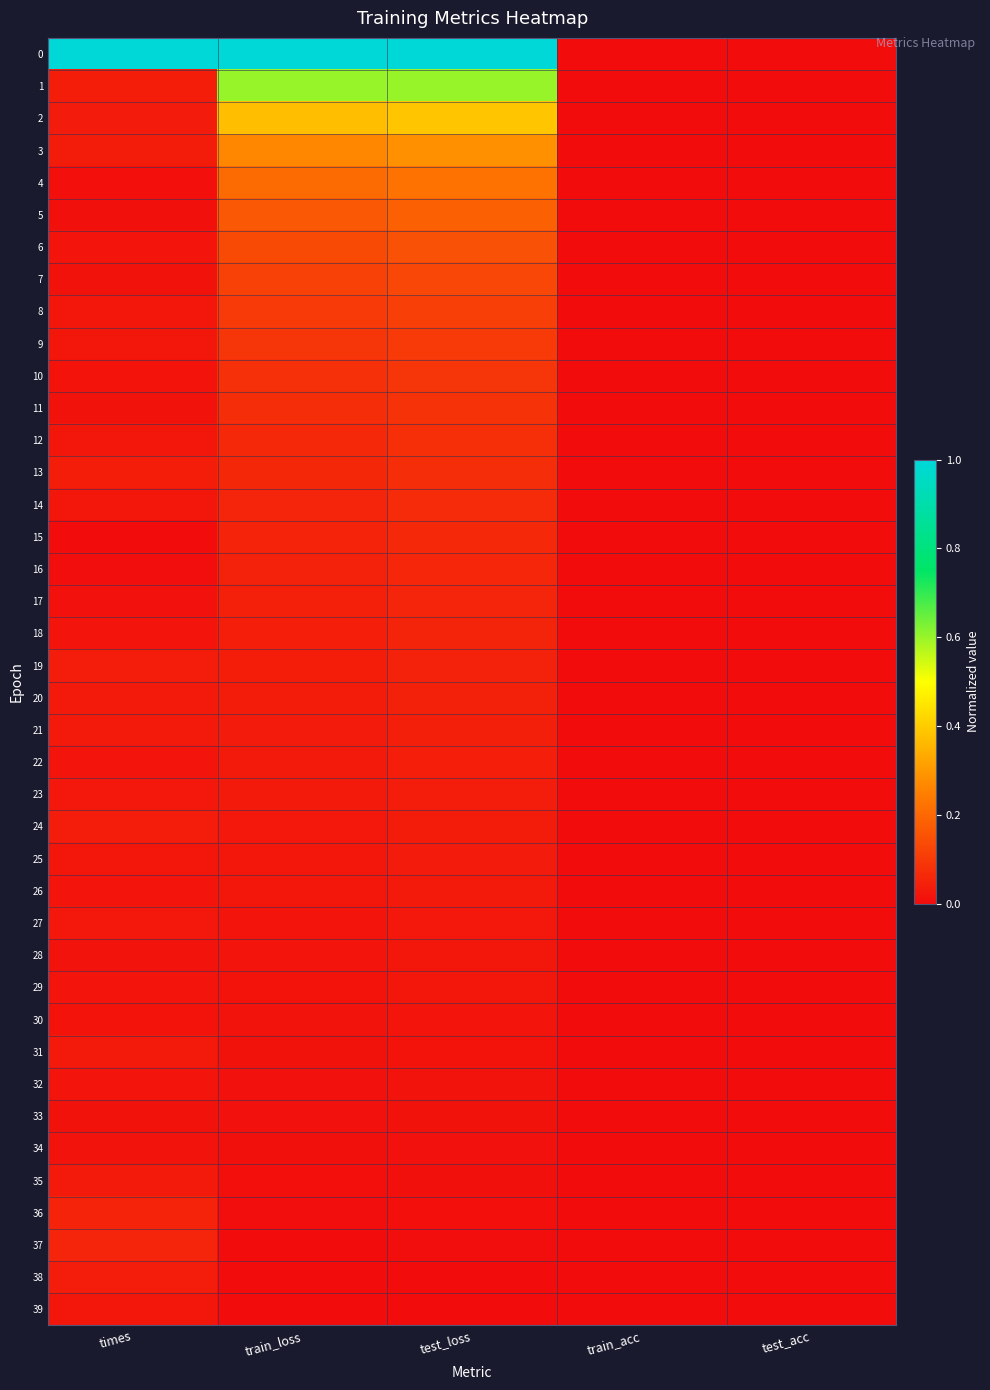

Reading right to left, list all the values displayed in this chart.

0: test_acc=0.0	train_acc=0.0	test_loss=1.0	train_loss=1.0	times=1.0
1: test_acc=0.0	train_acc=0.0	test_loss=0.6	train_loss=0.6	times=0.0
2: test_acc=0.0	train_acc=0.0	test_loss=0.4	train_loss=0.4	times=0.0
3: test_acc=0.0	train_acc=0.0	test_loss=0.3	train_loss=0.3	times=0.0
4: test_acc=0.0	train_acc=0.0	test_loss=0.2	train_loss=0.2	times=0.0
5: test_acc=0.0	train_acc=0.0	test_loss=0.2	train_loss=0.2	times=0.0
6: test_acc=0.0	train_acc=0.0	test_loss=0.2	train_loss=0.1	times=0.0
7: test_acc=0.0	train_acc=0.0	test_loss=0.1	train_loss=0.1	times=0.0
8: test_acc=0.0	train_acc=0.0	test_loss=0.1	train_loss=0.1	times=0.0
9: test_acc=0.0	train_acc=0.0	test_loss=0.1	train_loss=0.1	times=0.0
10: test_acc=0.0	train_acc=0.0	test_loss=0.1	train_loss=0.1	times=0.0
11: test_acc=0.0	train_acc=0.0	test_loss=0.1	train_loss=0.1	times=0.0
12: test_acc=0.0	train_acc=0.0	test_loss=0.1	train_loss=0.1	times=0.0
13: test_acc=0.0	train_acc=0.0	test_loss=0.1	train_loss=0.1	times=0.0
14: test_acc=0.0	train_acc=0.0	test_loss=0.1	train_loss=0.1	times=0.0
15: test_acc=0.0	train_acc=0.0	test_loss=0.1	train_loss=0.1	times=0.0
16: test_acc=0.0	train_acc=0.0	test_loss=0.1	train_loss=0.0	times=0.0
17: test_acc=0.0	train_acc=0.0	test_loss=0.1	train_loss=0.0	times=0.0
18: test_acc=0.0	train_acc=0.0	test_loss=0.1	train_loss=0.0	times=0.0
19: test_acc=0.0	train_acc=0.0	test_loss=0.0	train_loss=0.0	times=0.0
20: test_acc=0.0	train_acc=0.0	test_loss=0.0	train_loss=0.0	times=0.0
21: test_acc=0.0	train_acc=0.0	test_loss=0.0	train_loss=0.0	times=0.0
22: test_acc=0.0	train_acc=0.0	test_loss=0.0	train_loss=0.0	times=0.0
23: test_acc=0.0	train_acc=0.0	test_loss=0.0	train_loss=0.0	times=0.0
24: test_acc=0.0	train_acc=0.0	test_loss=0.0	train_loss=0.0	times=0.0
25: test_acc=0.0	train_acc=0.0	test_loss=0.0	train_loss=0.0	times=0.0
26: test_acc=0.0	train_acc=0.0	test_loss=0.0	train_loss=0.0	times=0.0
27: test_acc=0.0	train_acc=0.0	test_loss=0.0	train_loss=0.0	times=0.0
28: test_acc=0.0	train_acc=0.0	test_loss=0.0	train_loss=0.0	times=0.0
29: test_acc=0.0	train_acc=0.0	test_loss=0.0	train_loss=0.0	times=0.0
30: test_acc=0.0	train_acc=0.0	test_loss=0.0	train_loss=0.0	times=0.0
31: test_acc=0.0	train_acc=0.0	test_loss=0.0	train_loss=0.0	times=0.0
32: test_acc=0.0	train_acc=0.0	test_loss=0.0	train_loss=0.0	times=0.0
33: test_acc=0.0	train_acc=0.0	test_loss=0.0	train_loss=0.0	times=0.0
34: test_acc=0.0	train_acc=0.0	test_loss=0.0	train_loss=0.0	times=0.0
35: test_acc=0.0	train_acc=0.0	test_loss=0.0	train_loss=0.0	times=0.0
36: test_acc=0.0	train_acc=0.0	test_loss=0.0	train_loss=0.0	times=0.1
37: test_acc=0.0	train_acc=0.0	test_loss=0.0	train_loss=0.0	times=0.1
38: test_acc=0.0	train_acc=0.0	test_loss=0.0	train_loss=0.0	times=0.0
39: test_acc=0.0	train_acc=0.0	test_loss=0.0	train_loss=0.0	times=0.0